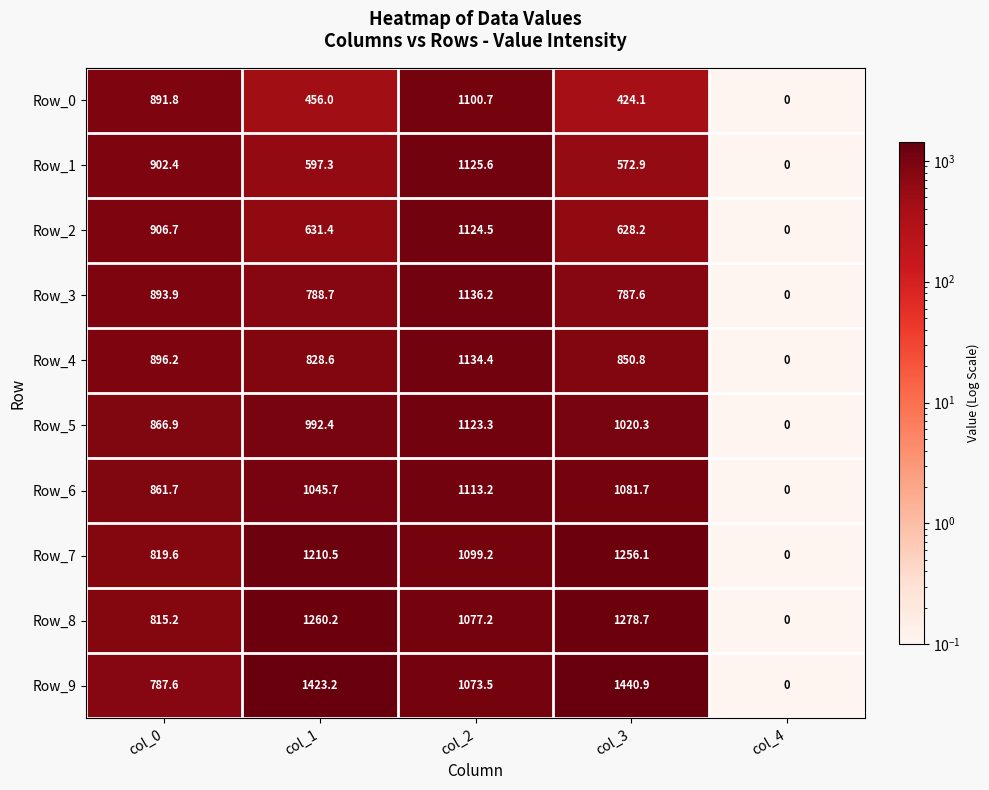

Which category has the highest value across all series?

col_3